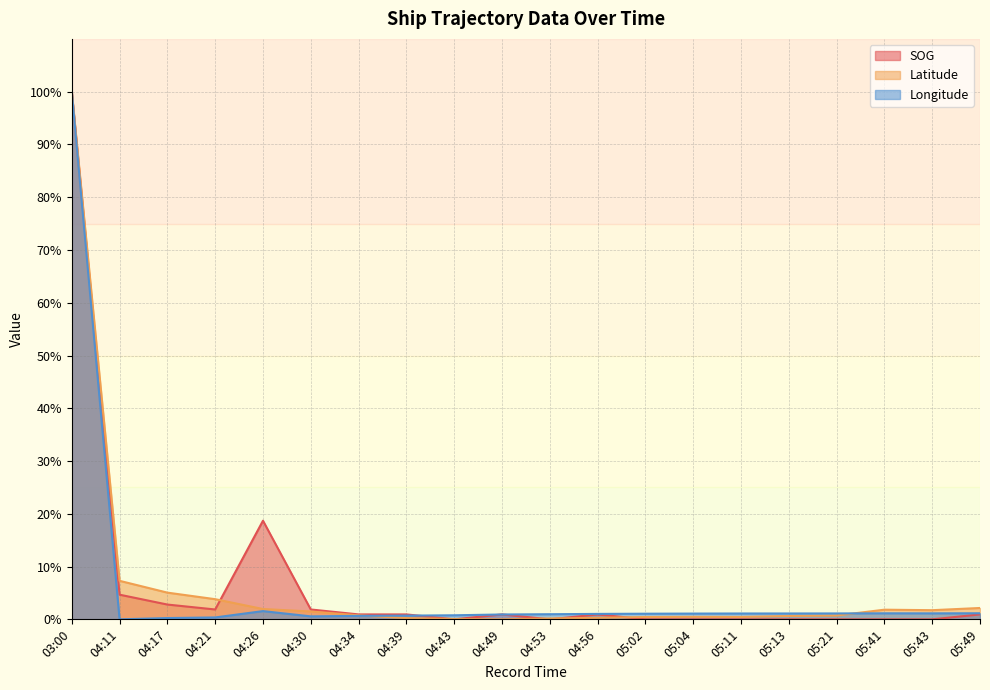

Is it true that Longitude equals 1.8 at 05:11?

False